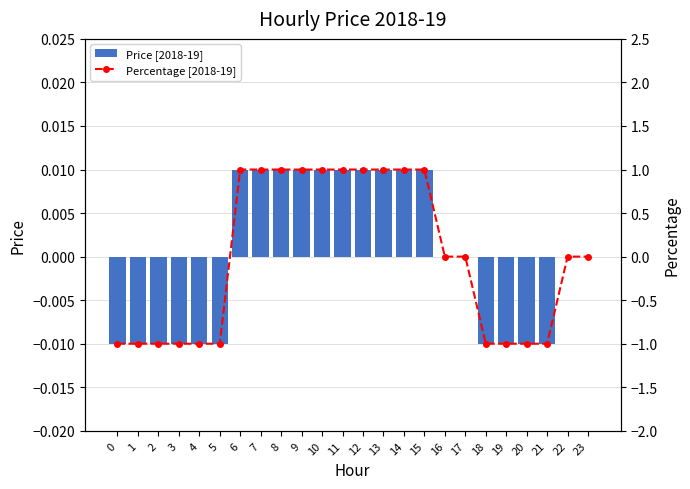

The Percentage [2018-19] series shows -1.0 at 0. True or false?

True